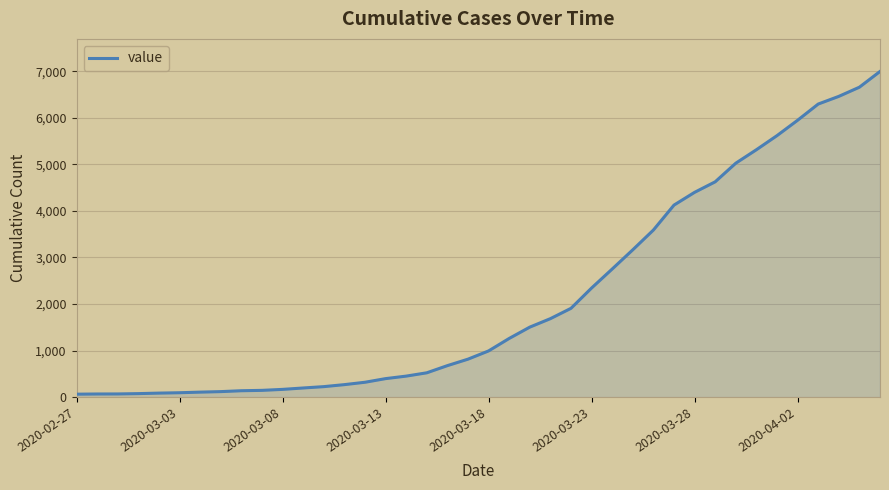

What is the greatest value displayed?

6995